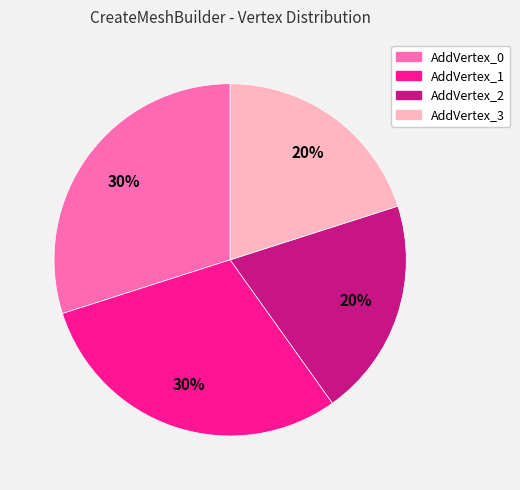

Between AddVertex_1 and AddVertex_3, which is larger?

AddVertex_1